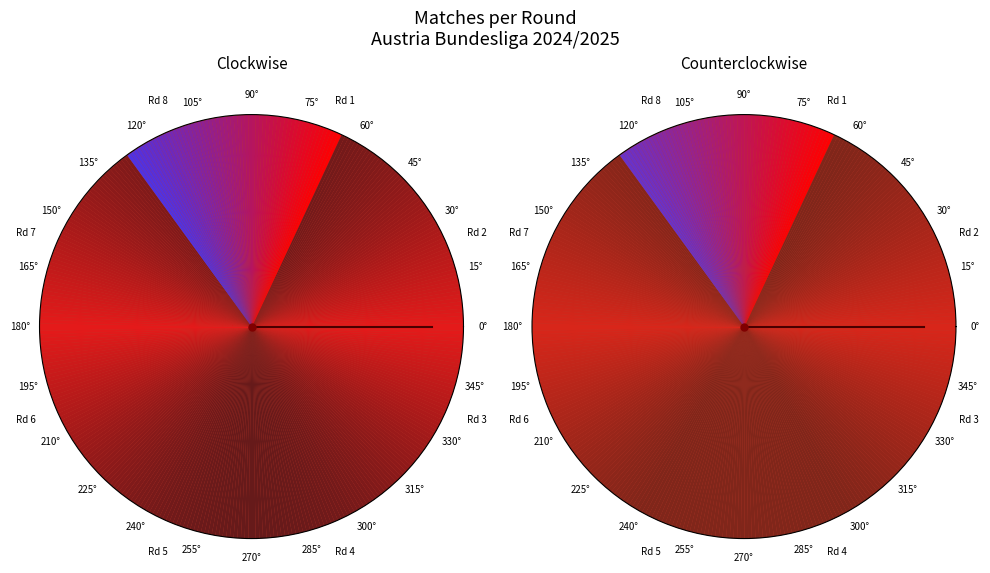

To the nearest percent, what is the combined percentage of 0° and 15°?

100%